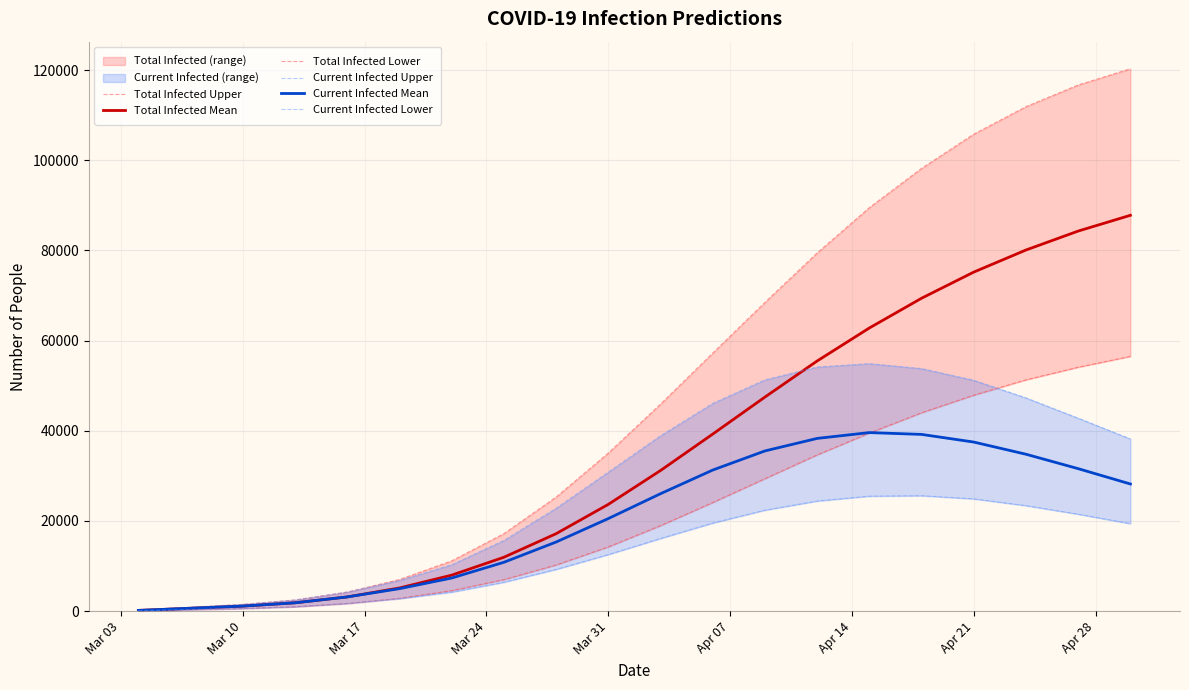

Reading right to left, transcribe all the data shown in this chart.

Total Infected Upper: 120300	116700	111900	105800	98200	89500	79440	68479	57230	45916	35061	25290	17183	11149	7012	4225	2470	1491	852	213
Total Infected Mean: 87800	84300	80100	75200	69400	62800	55481	47479	39268	31184	23677	17172	11947	7979	5139	3152	1846	1115	637	159
Total Infected Lower: 56500	54100	51300	47900	44000	39500	34654	29383	24087	18963	14245	10234	6990	4548	2847	1693	971	581	332	83
Current Infected Upper: 38200	42800	47300	51200	53800	54900	54151	51297	46081	38905	30836	22820	15692	10297	6799	4225	2470	1491	852	213
Current Infected Mean: 28200	31600	34800	37500	39200	39600	38310	35531	31289	26044	20525	15326	10832	7342	4980	3152	1846	1115	637	159
Current Infected Lower: 19400	21500	23400	24900	25600	25500	24420	22392	19538	16116	12551	9262	6409	4216	2764	1693	971	581	332	83